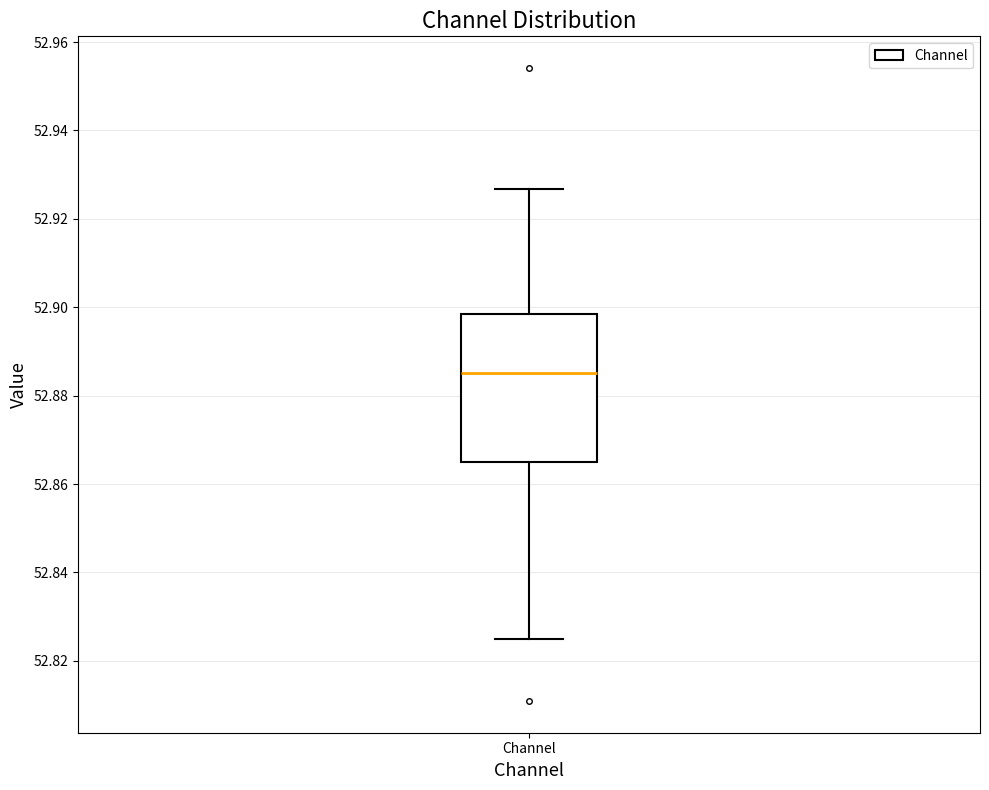

Transcribe this box plot: give where the median line is, the range the box spans, and where the two whiskers end, as read against the y-axis. The values are not printed on the chart, so give them approximately, as read against the axis.

median 52.886, box 52.866 to 52.898, whiskers 52.826 to 52.926